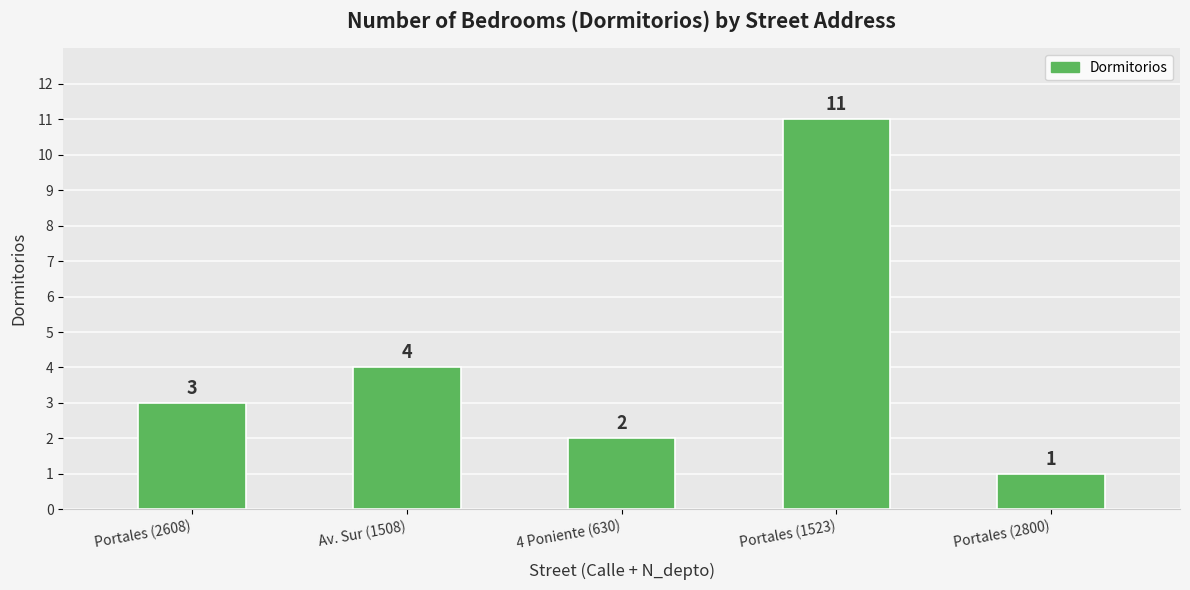

Rank the categories by value from lowest to highest.

Portales (2800), 4 Poniente (630), Portales (2608), Av. Sur (1508), Portales (1523)